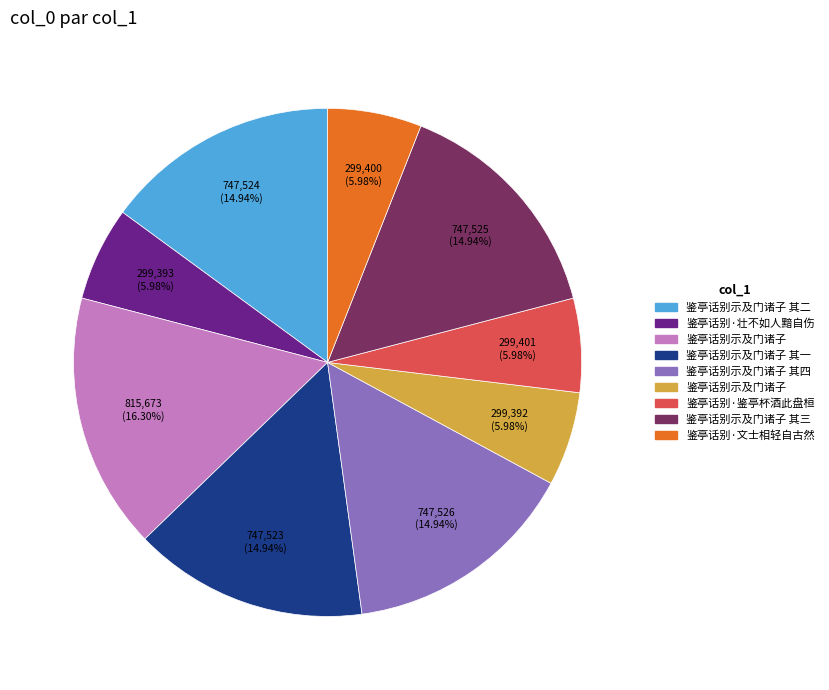

Does any single category account for the majority?

No